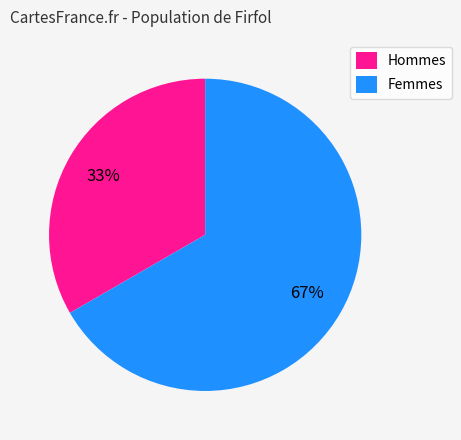

What percentage is the Hommes slice, to the nearest percent?

33%